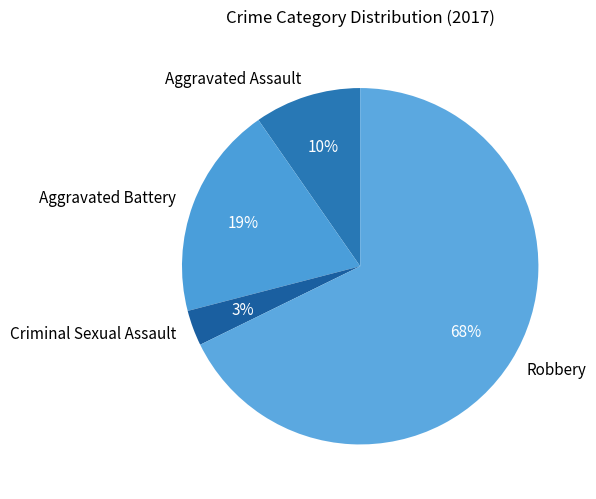

How many segments does this pie chart have?

4